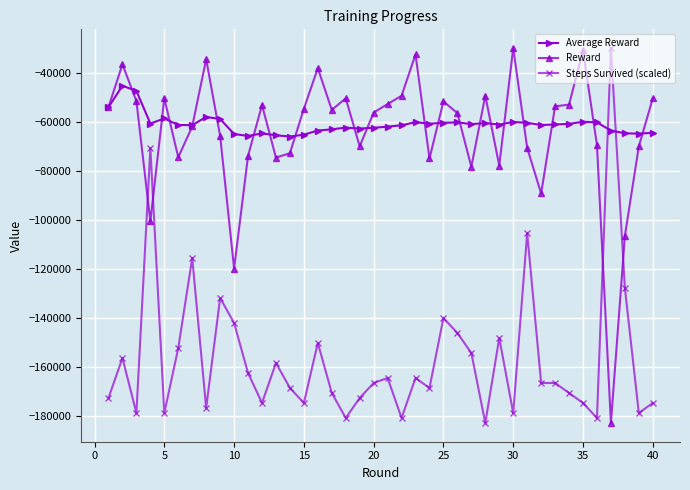

What are all the series names shown in the legend?

Average Reward, Reward, Steps Survived (scaled)